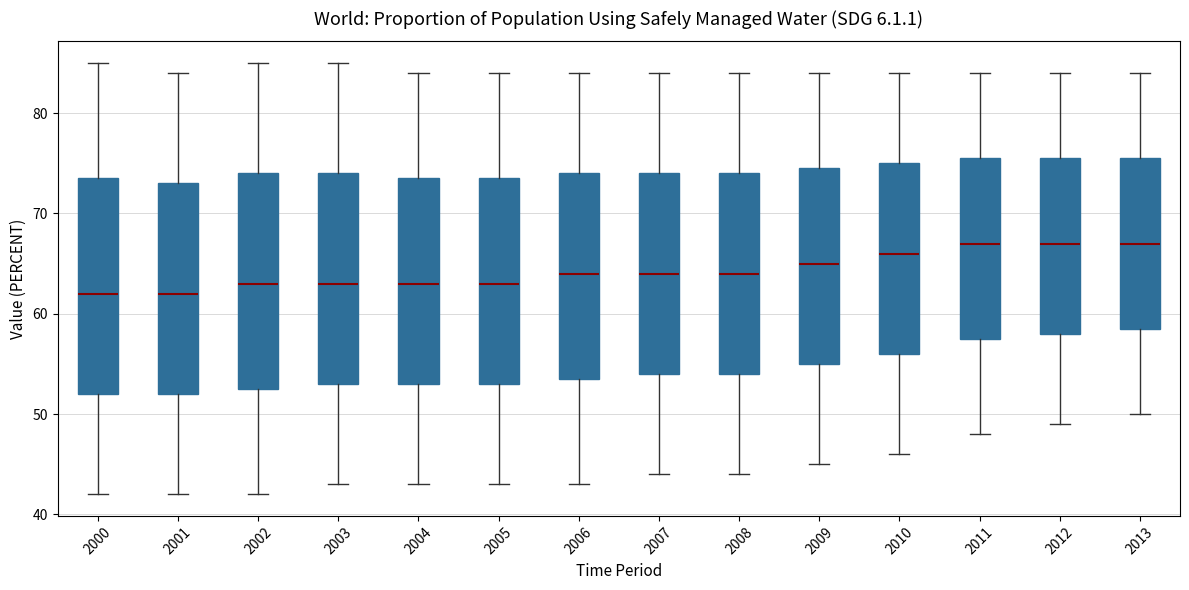

Where does the median line of the box at x = 2011 sit on the y-axis? The values are not printed on the chart, so give them approximately, as read against the axis.

67